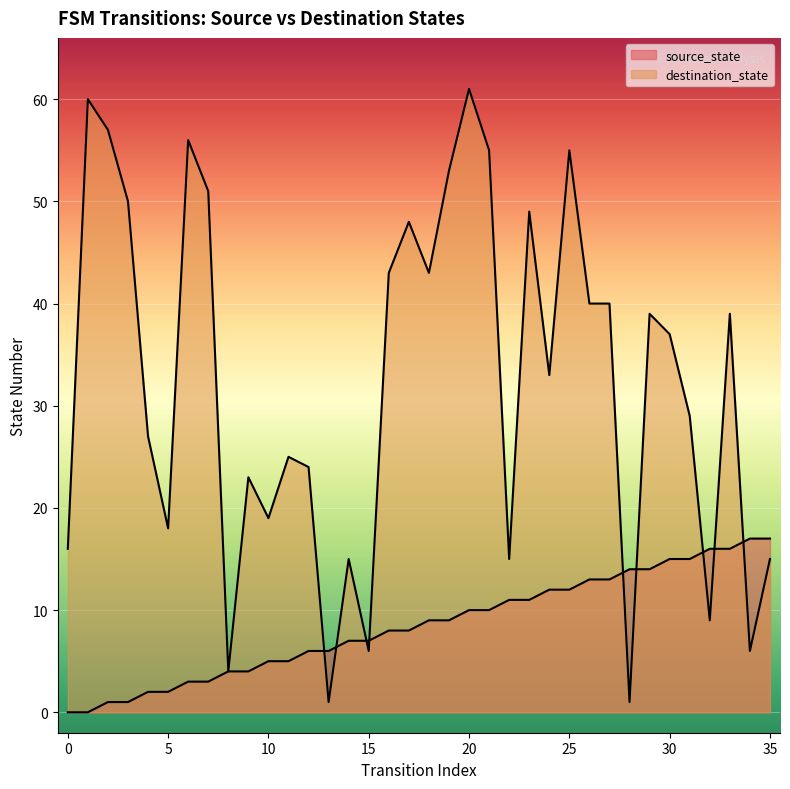

How many data points in destination_state are less than 37?

18